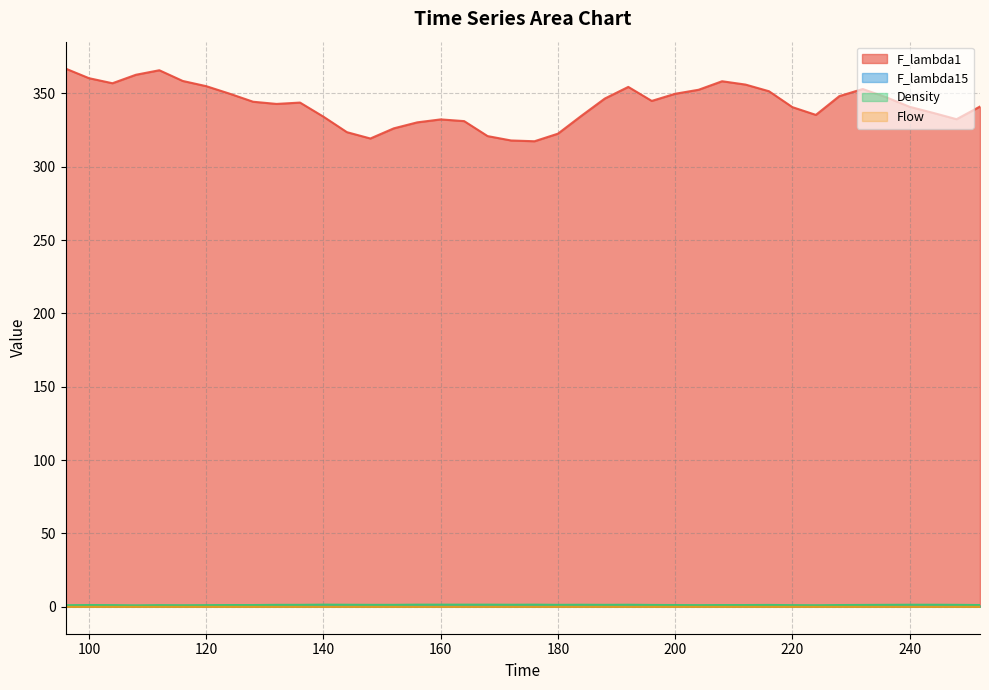

What is the sum of all Density values?

51.1